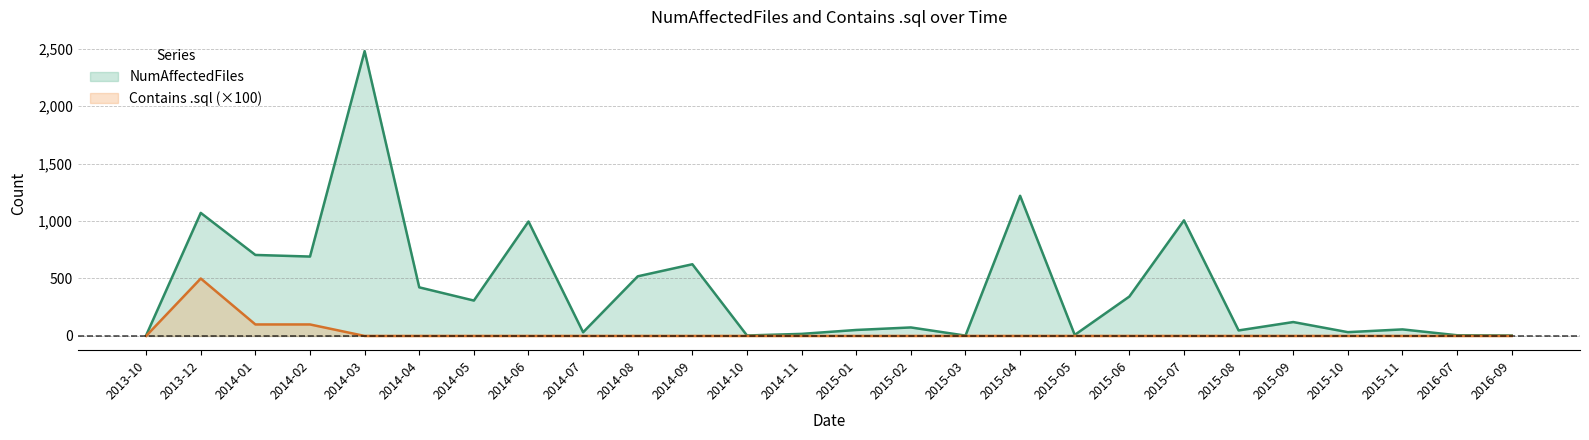

How many positive values does the Contains .sql series have?

3